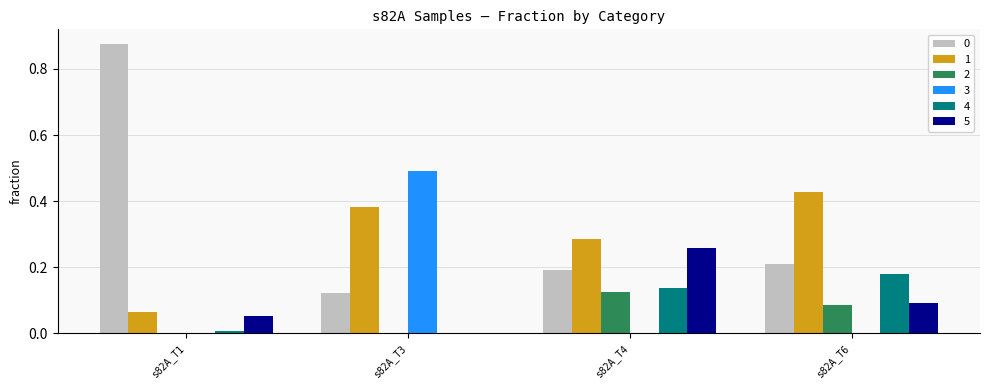

At which label does 1 reach its peak?

s82A_T6